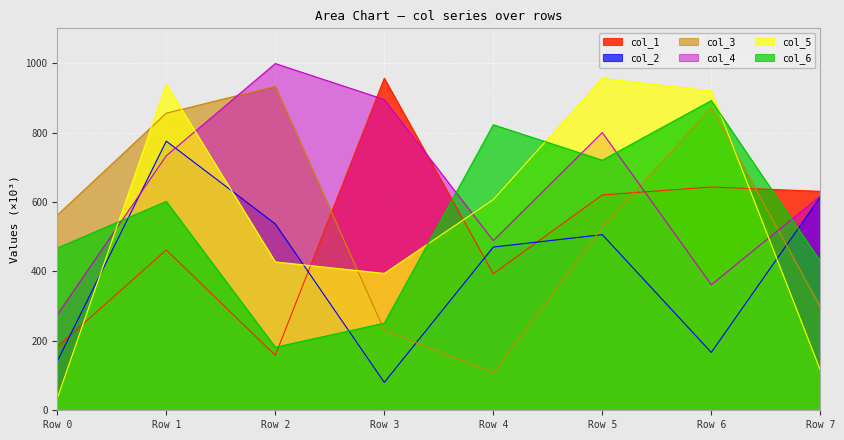

List the labels in order of col_3 value, smallest first.

Row 4, Row 3, Row 7, Row 5, Row 0, Row 1, Row 6, Row 2